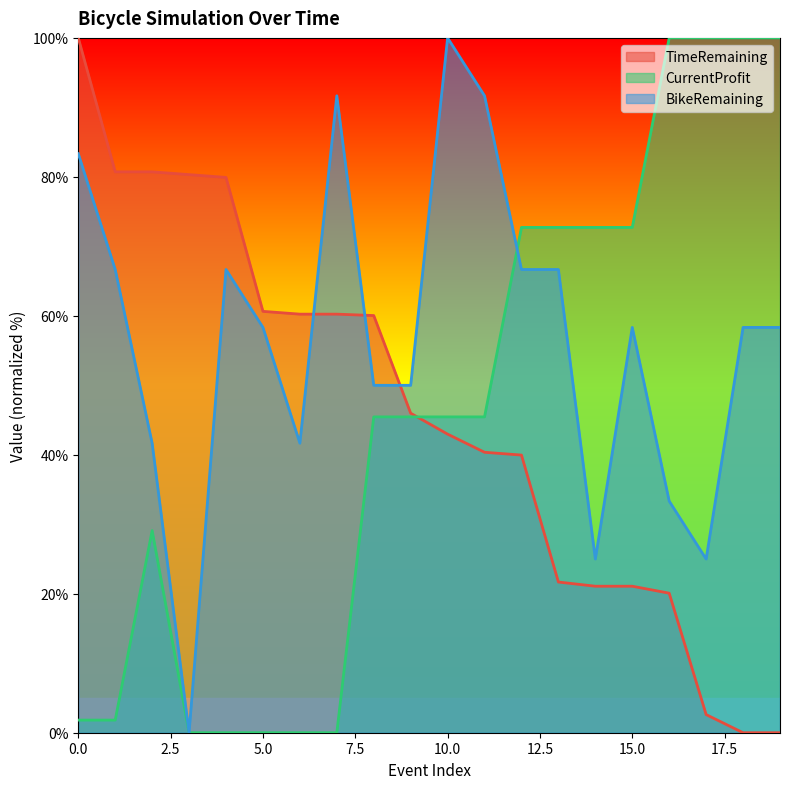

Does the chart have visible grid lines?

No